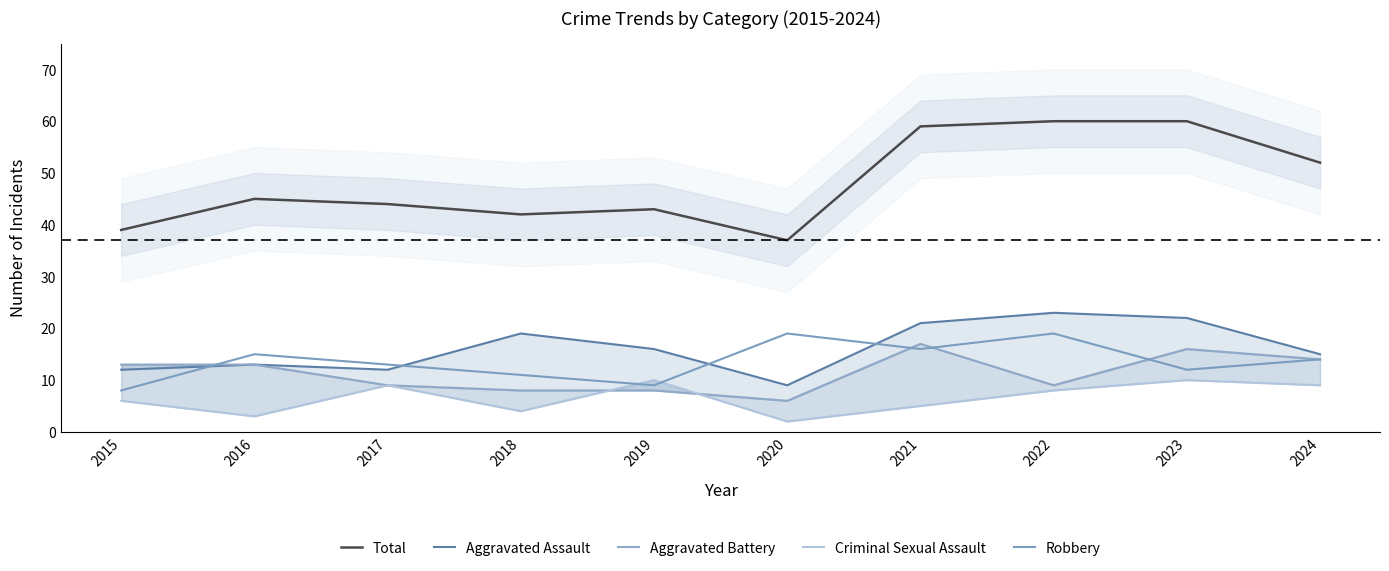

Reading left to right, what are all the values shown in this chart?

Total: 39	45	44	42	43	37	59	60	60	52
Aggravated Assault: 12	13	12	19	16	9	21	23	22	15
Aggravated Battery: 13	13	9	8	8	6	17	9	16	14
Criminal Sexual Assault: 6	3	9	4	10	2	5	8	10	9
Robbery: 8	15	13	11	9	19	16	19	12	14